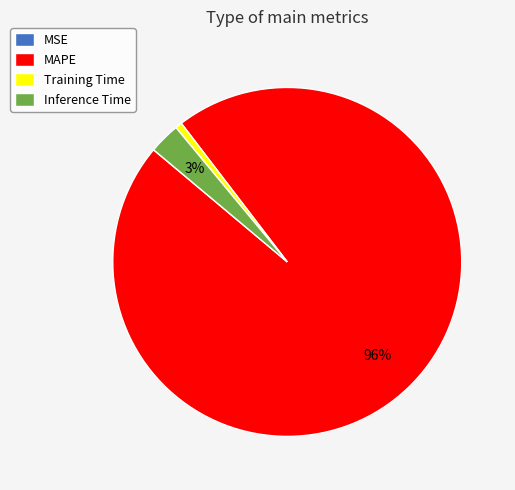

To the nearest percent, what is the combined percentage of Inference Time and MAPE?

99%